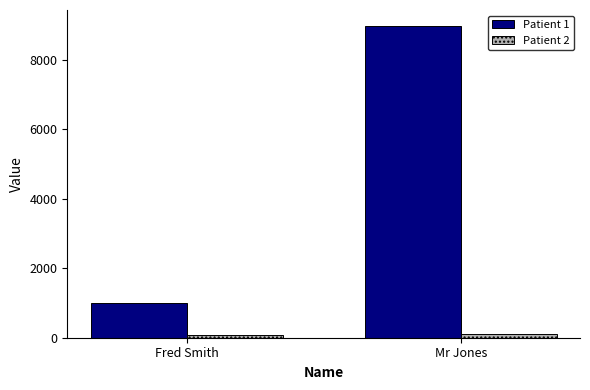

Is it true that Patient 2 equals 88 at Fred Smith?

True